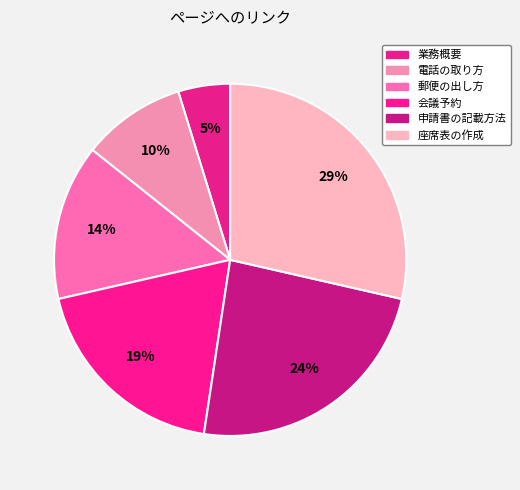

What percentage is NOT represented by 郵便の出し方?

85.7%